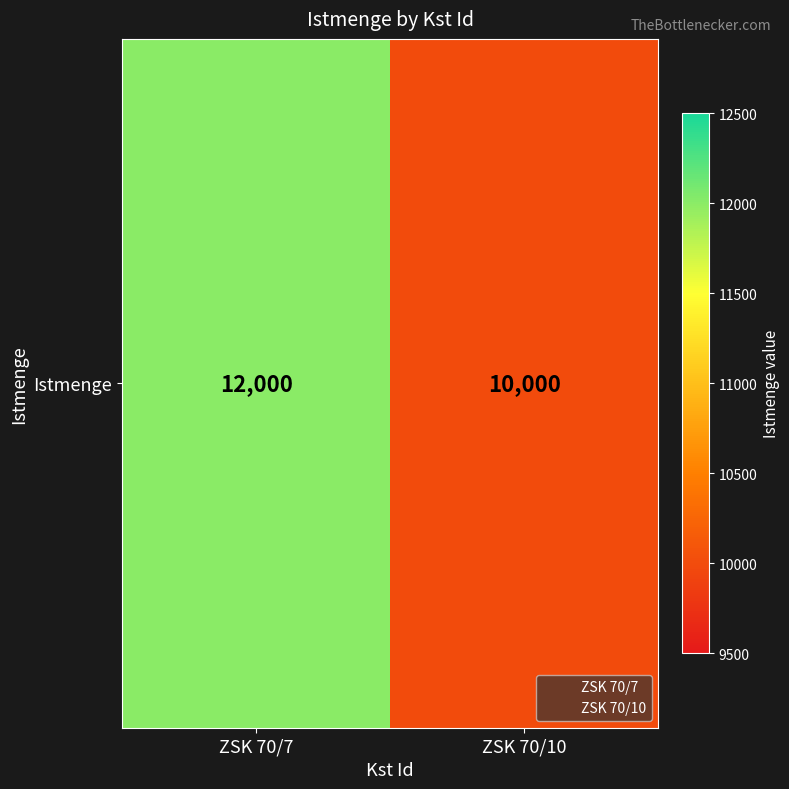

Which has a higher value, ZSK 70/10 or ZSK 70/7?

ZSK 70/7